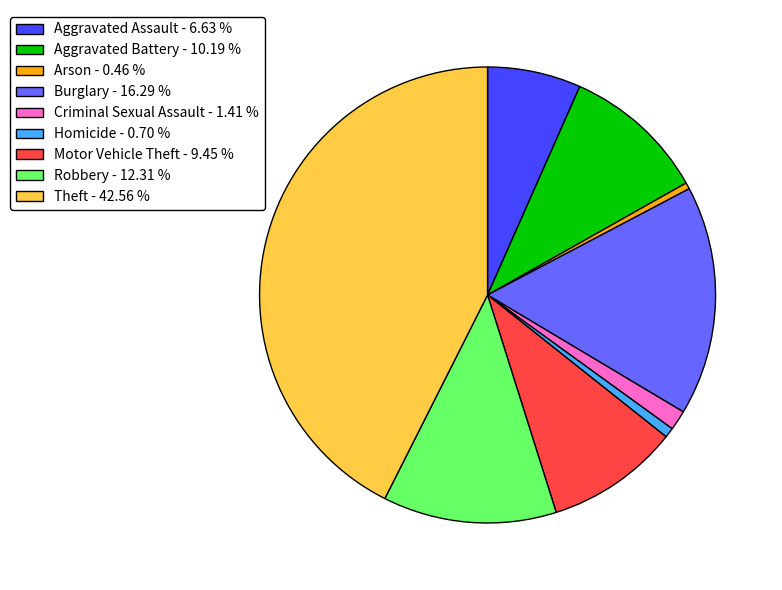

Does Robbery - 12.31 % represent more than half of the total?

No